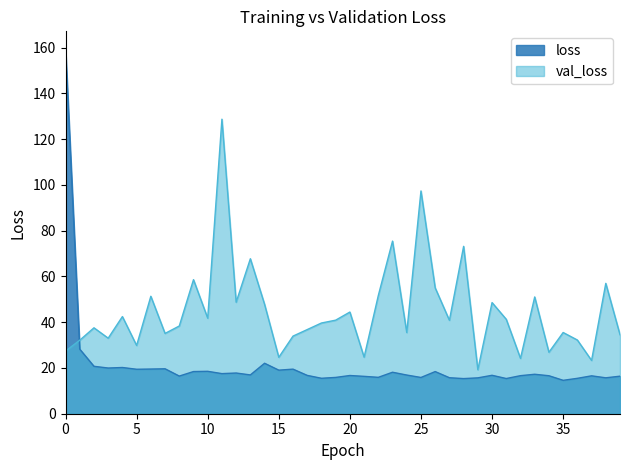

The value of val_loss at 18 is 39.7. True or false?

True